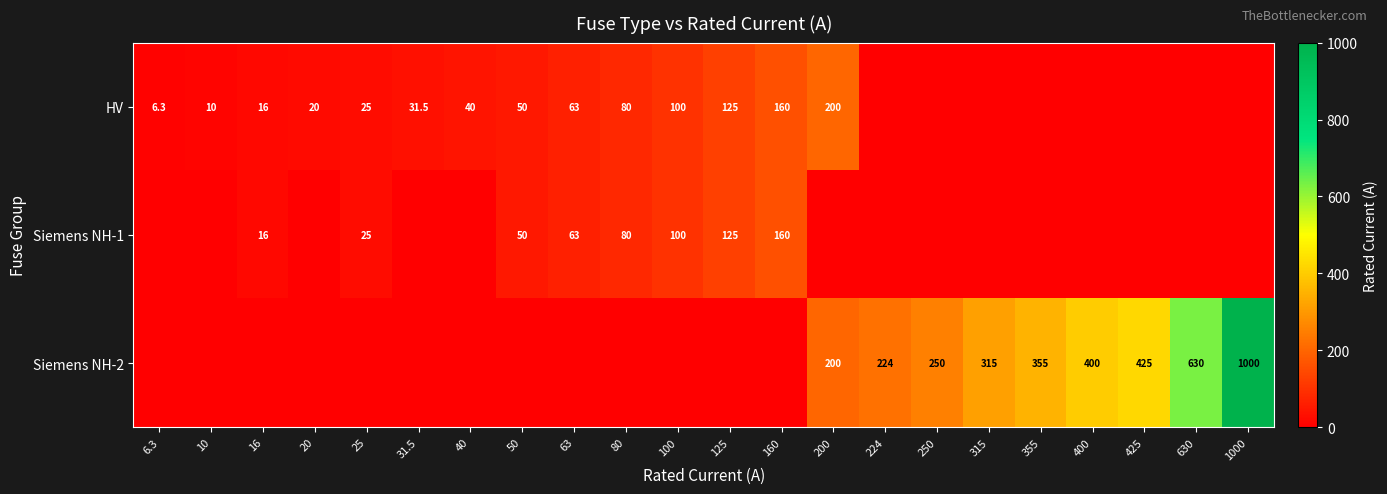

At how many categories does at least one series exceed 704?

1